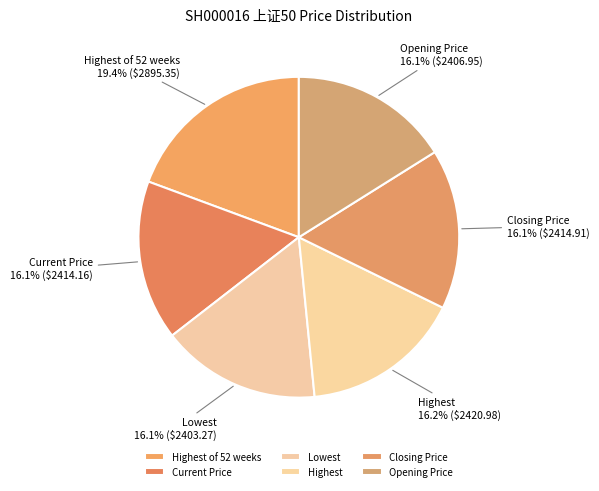

Is it true that Lowest is 16% of the pie?

True